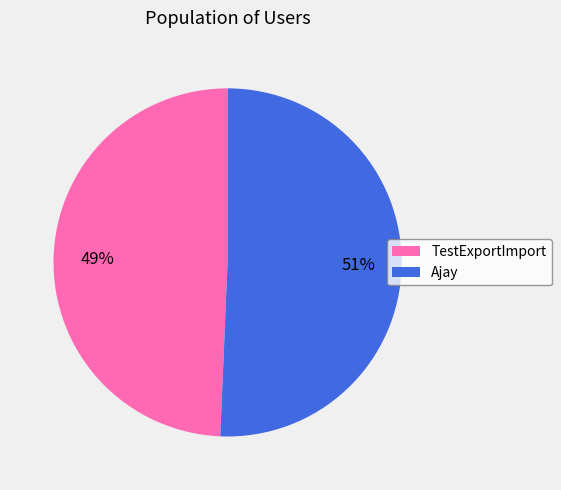

To the nearest percent, what is the average slice percentage?

50%